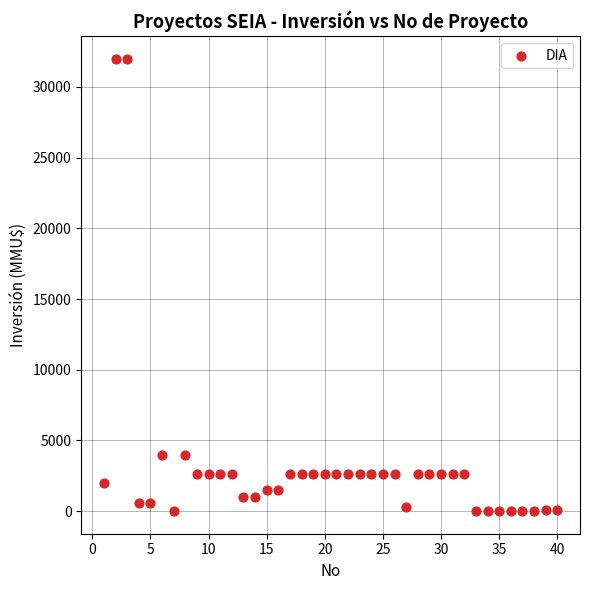

What is the range of Y values (max minus min)?

32000